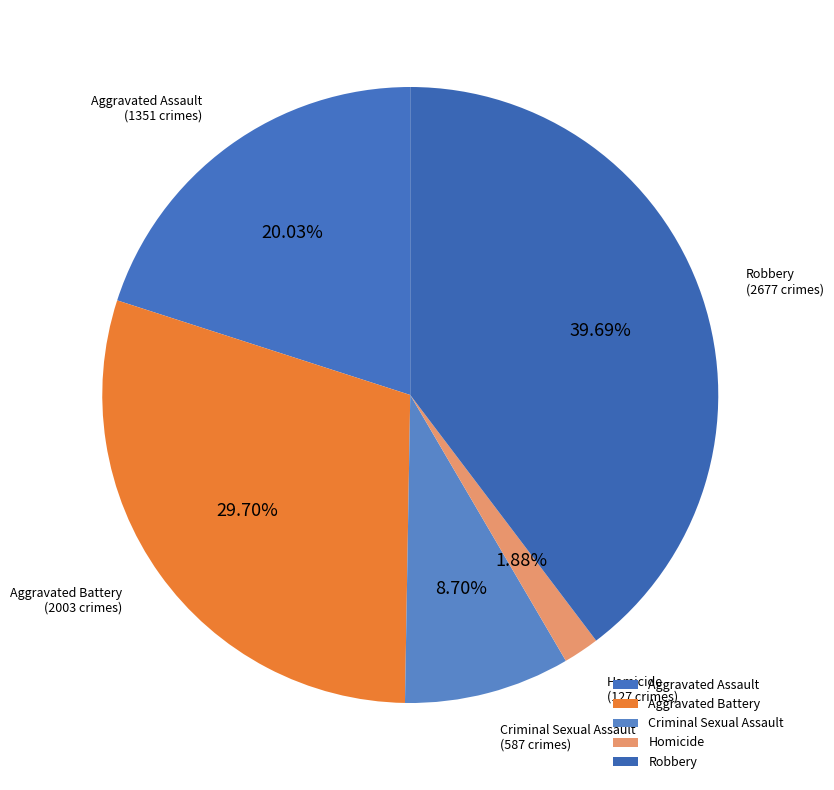

To the nearest percent, what percentage of the pie is Aggravated Assault?

20%